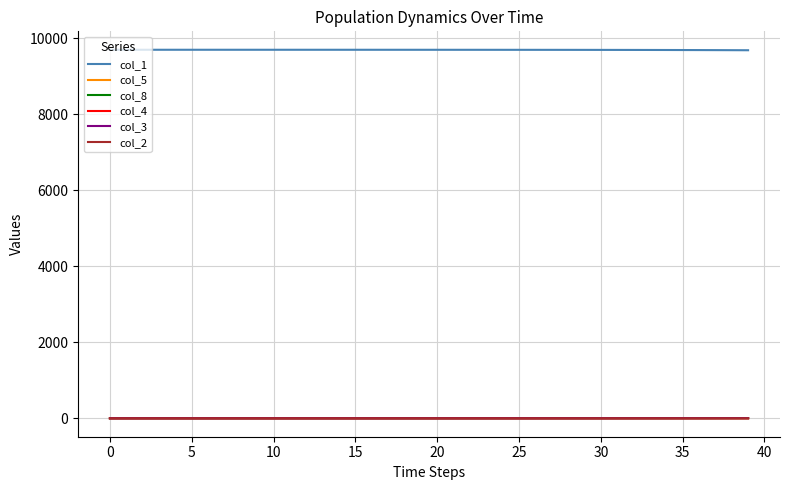

What is the maximum value shown in the chart?

9692.0